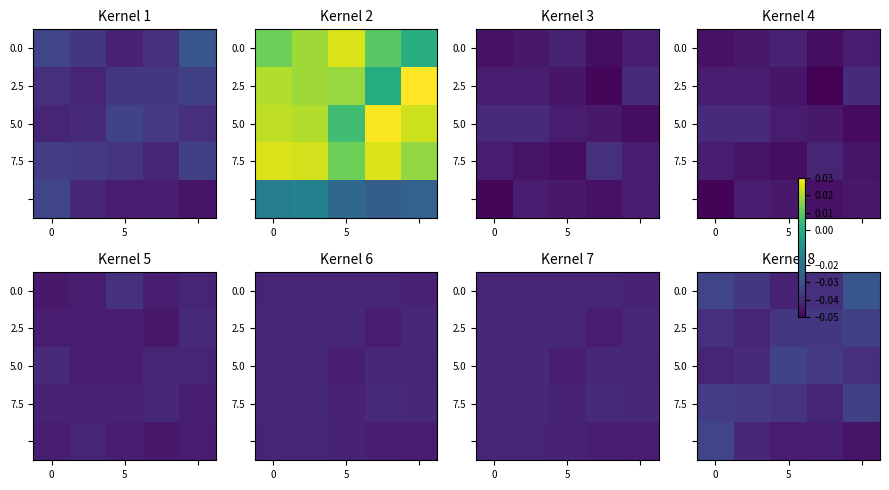

How many series are shown in this chart?

5